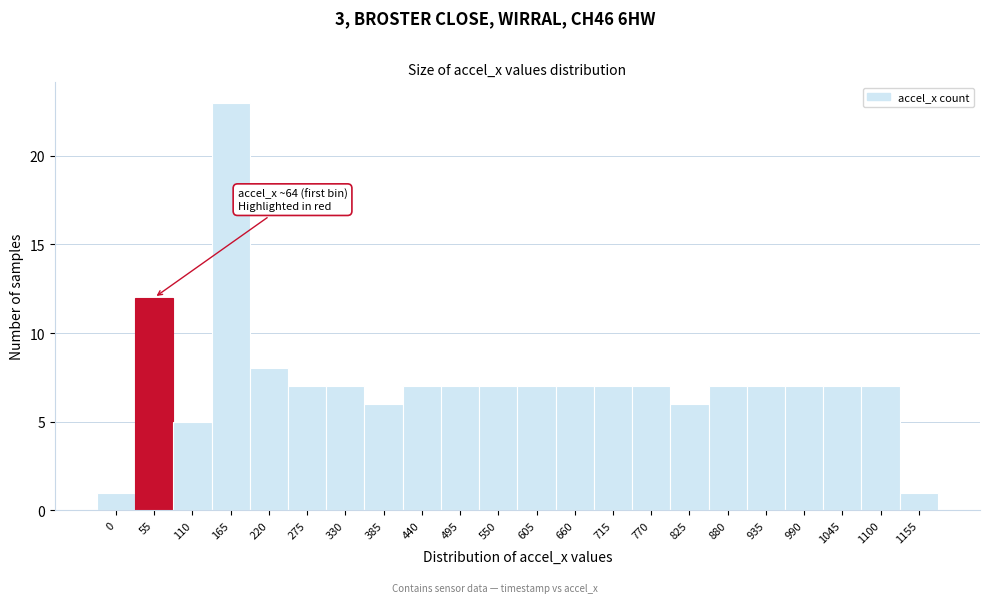

Reading left to right, extract all data points from this chart.

0=1	55=12	110=5	165=23	220=8	275=7	330=7	385=6	440=7	495=7	550=7	605=7	660=7	715=7	770=7	825=6	880=7	935=7	990=7	1045=7	1100=7	1155=1